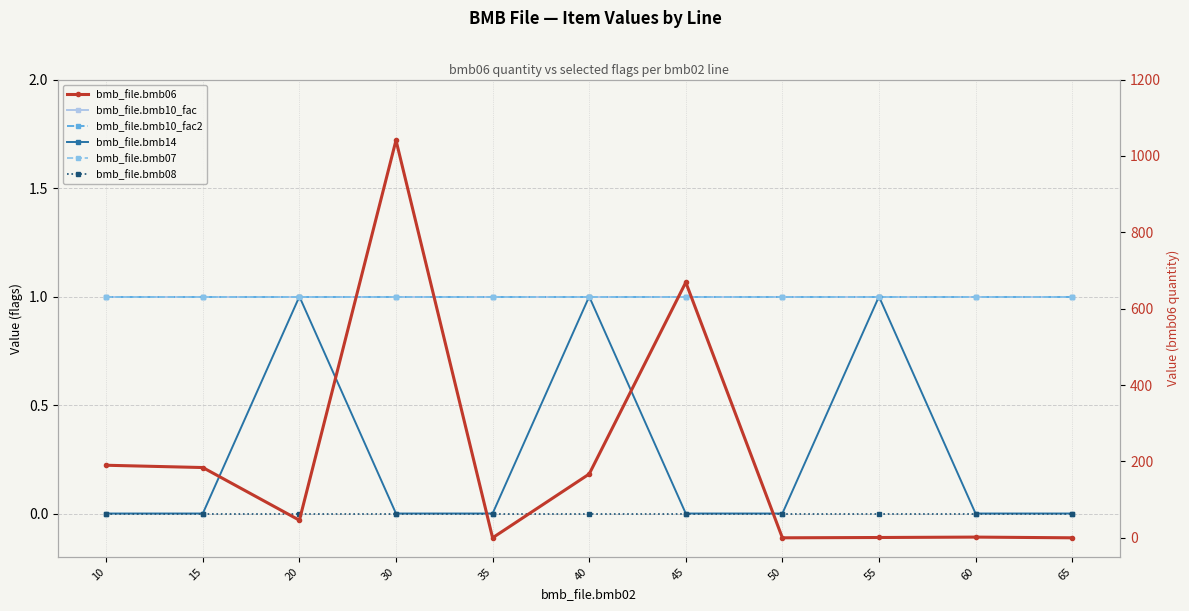

What is the spread (max minus min) of values at 20?

46.0